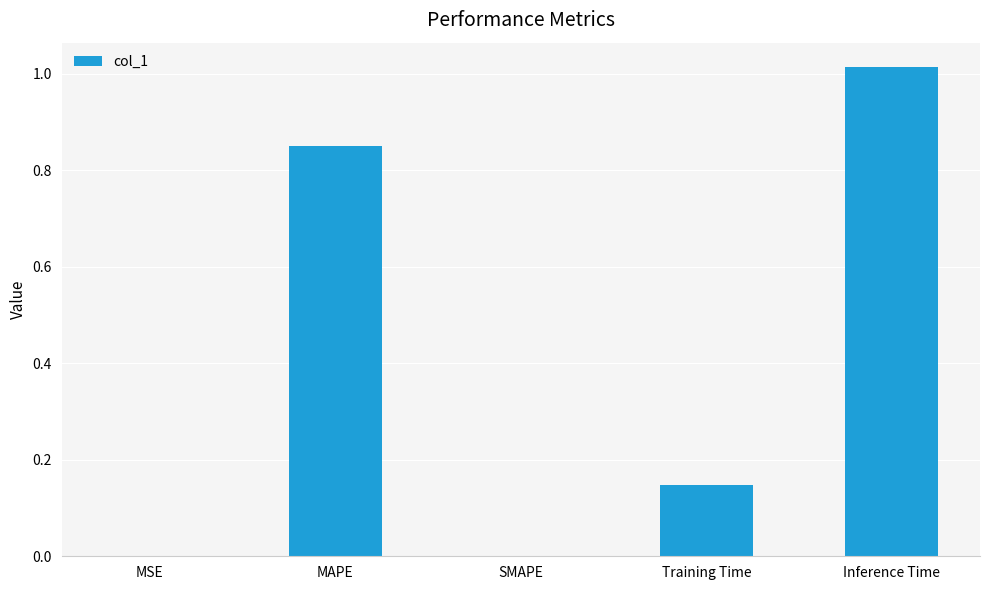

Which has a higher value, Inference Time or MAPE?

Inference Time